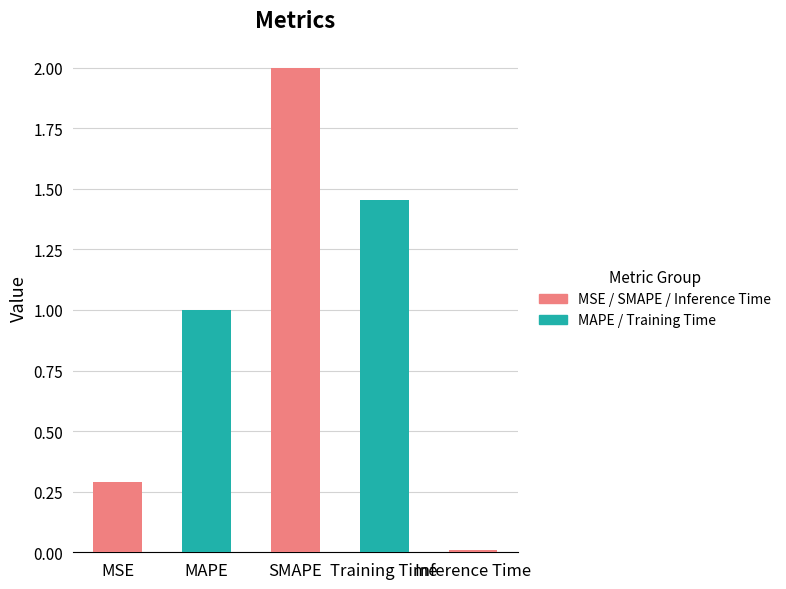

Which category has the lowest value across all series?

Inference Time